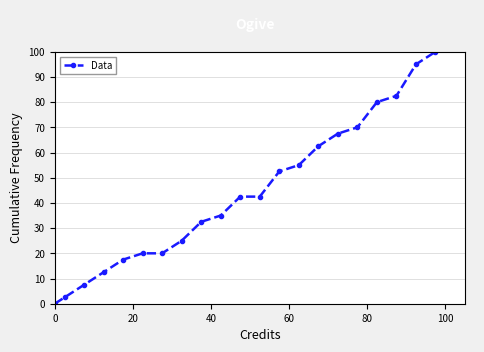

What is the maximum value shown in the chart?

100.0